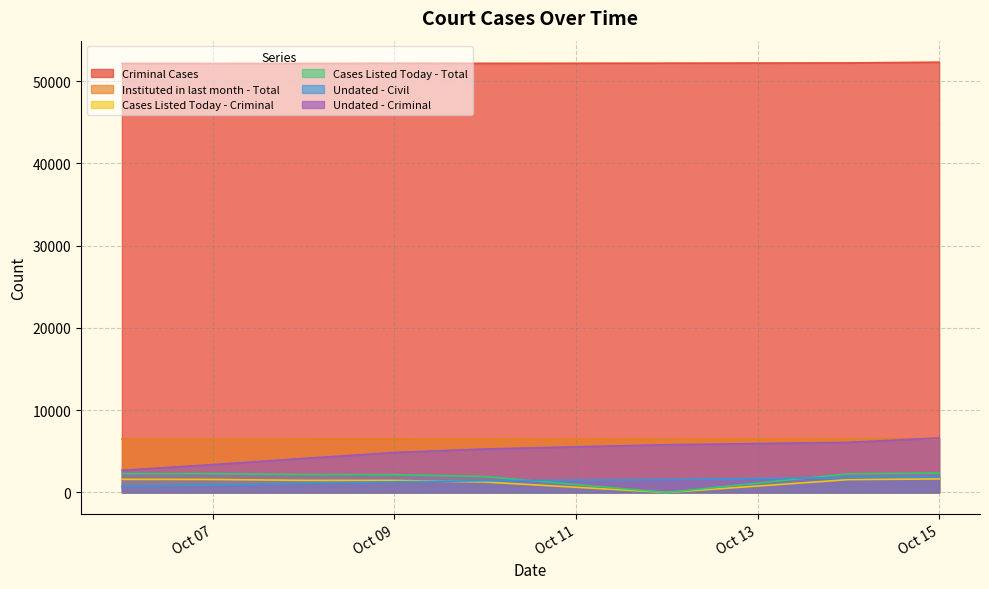

What value does the Criminal Cases series have at 2025-10-06, to the nearest 50?

52150